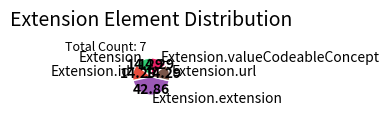

True or false: Extension.url accounts for 86% of the total.

False